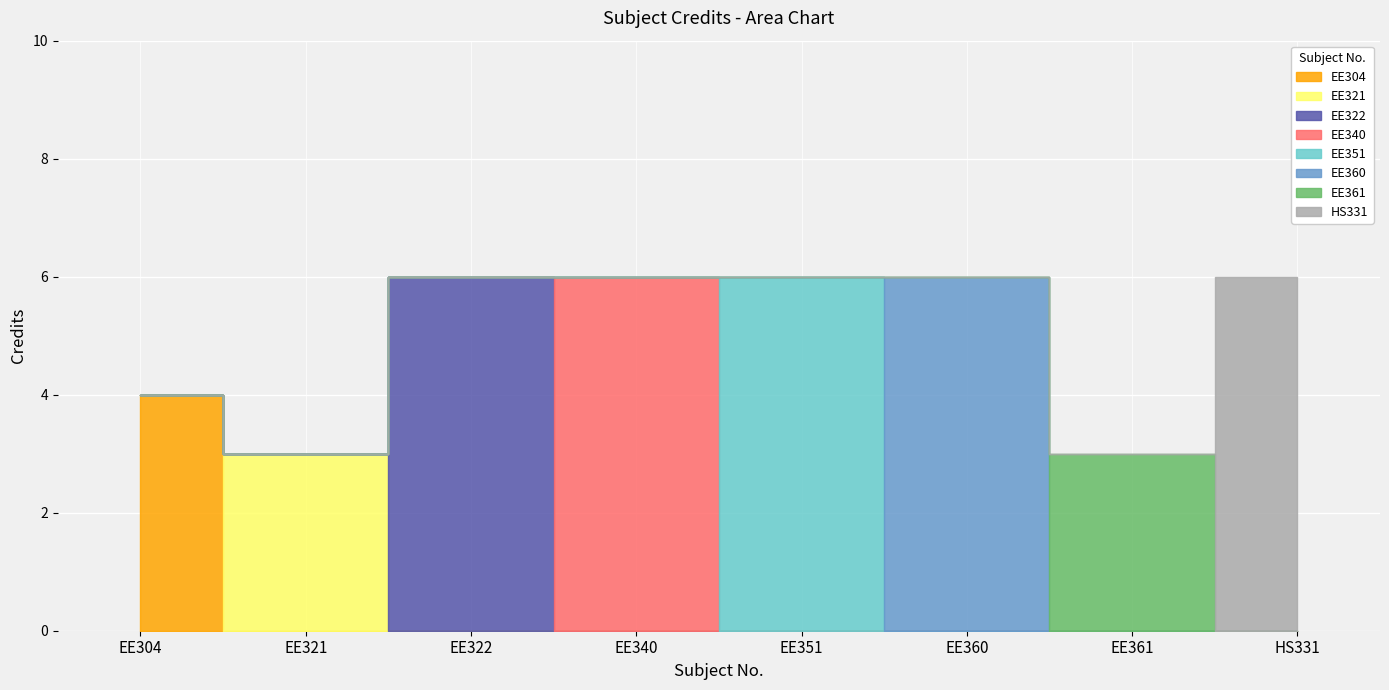

Reading left to right, list all the values displayed in this chart.

EE304=4	EE321=3	EE322=6	EE340=6	EE351=6	EE360=6	EE361=3	HS331=6